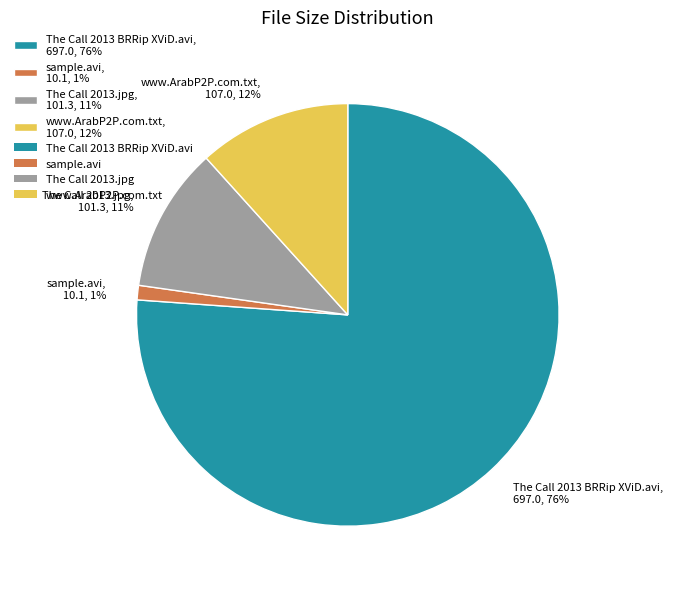

To the nearest percent, what is the average slice percentage?

25%